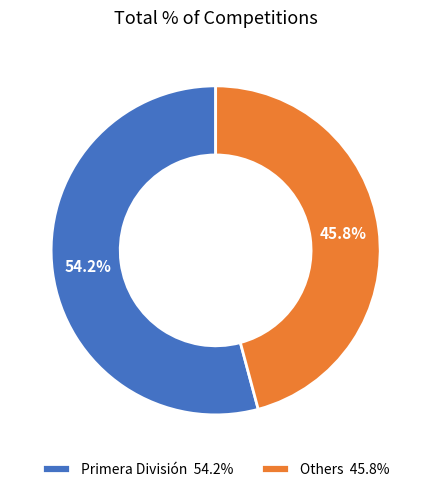

Rank the categories by value from lowest to highest.

Others 45.8%, Primera División 54.2%